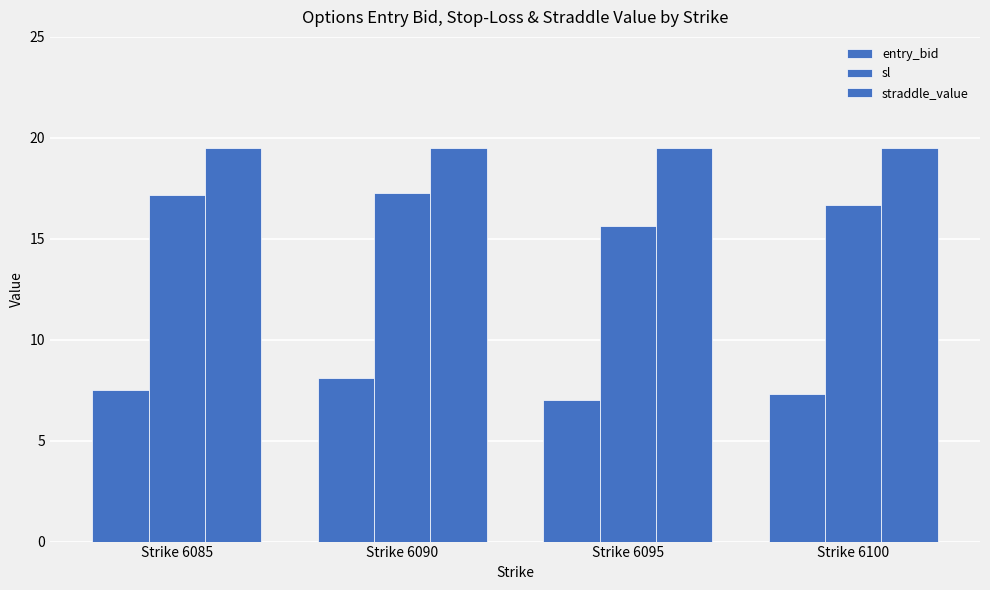

Reading right to left, extract all data points from this chart.

entry_bid: 7.3	7.0	8.1	7.5
sl: 16.7	15.6	17.3	17.1
straddle_value: 19.5	19.5	19.5	19.5